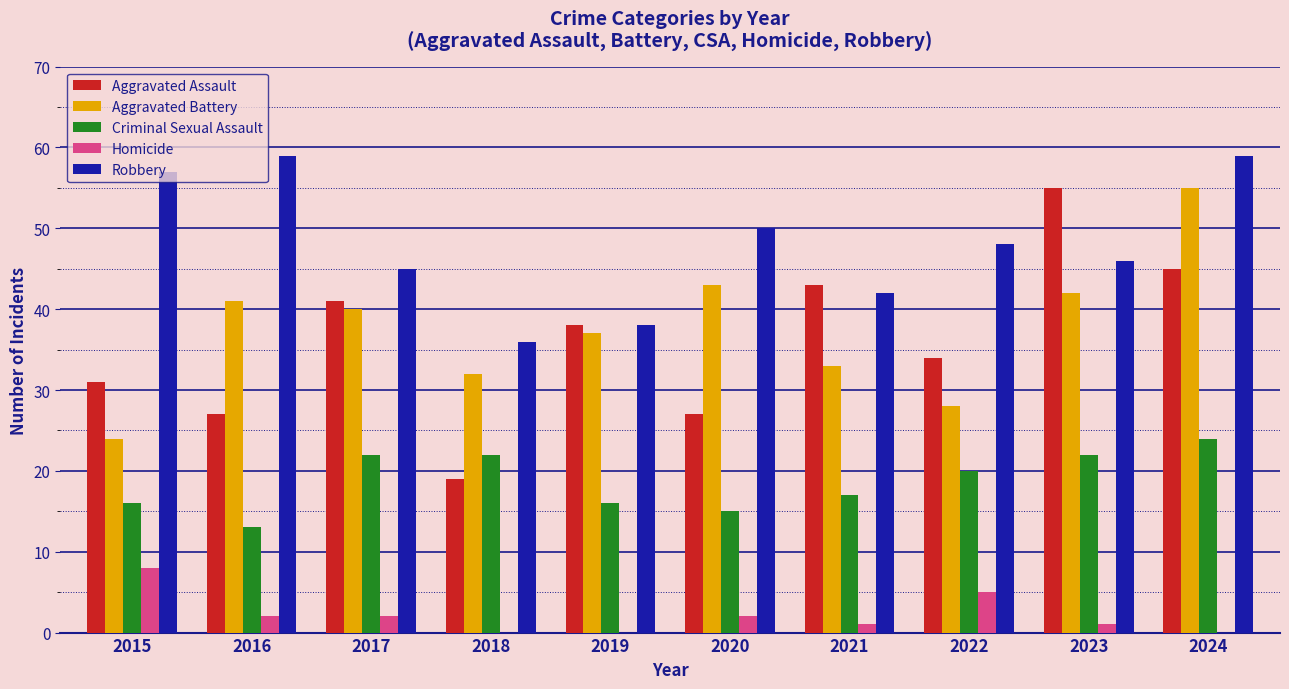

The value of Aggravated Battery at 2022 is 41. True or false?

False